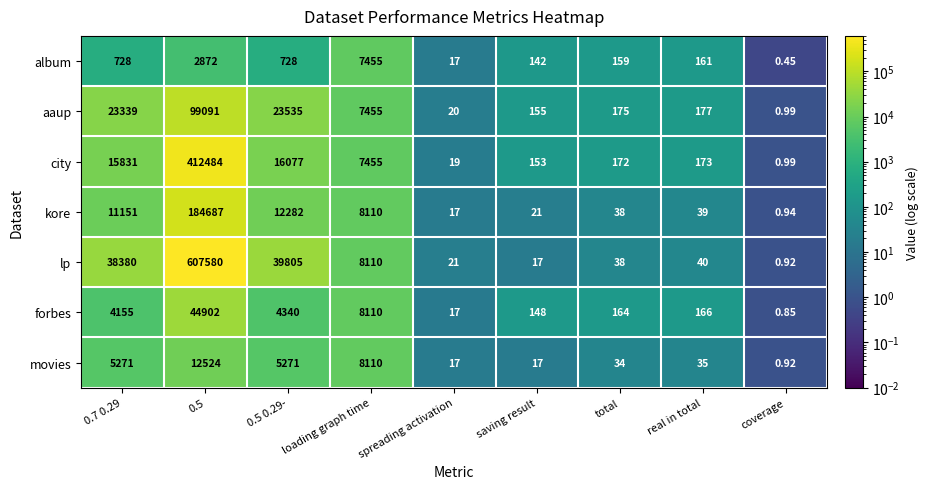

Which series has the largest range (max minus min)?

lp